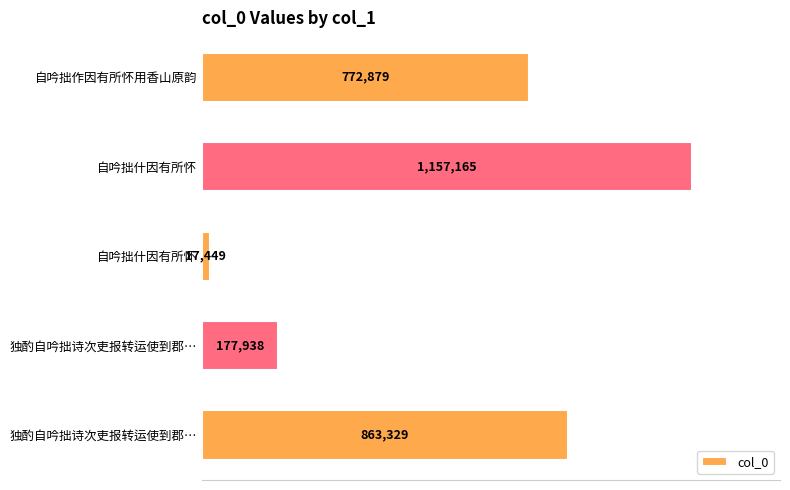

At which label is the value closest to 587307?

自吟拙作因有所怀用香山原韵